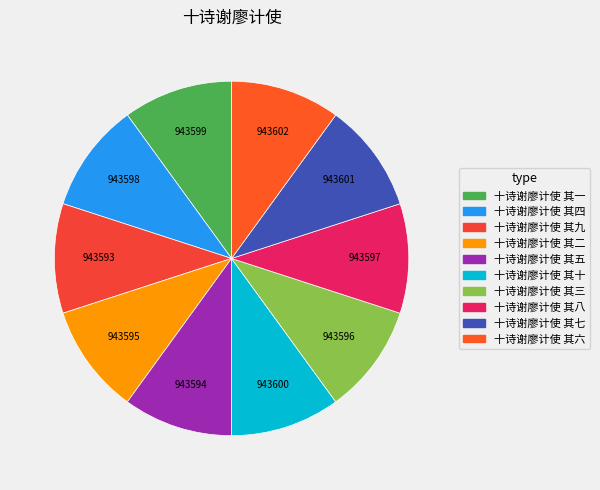

How many slices are in this pie chart?

10